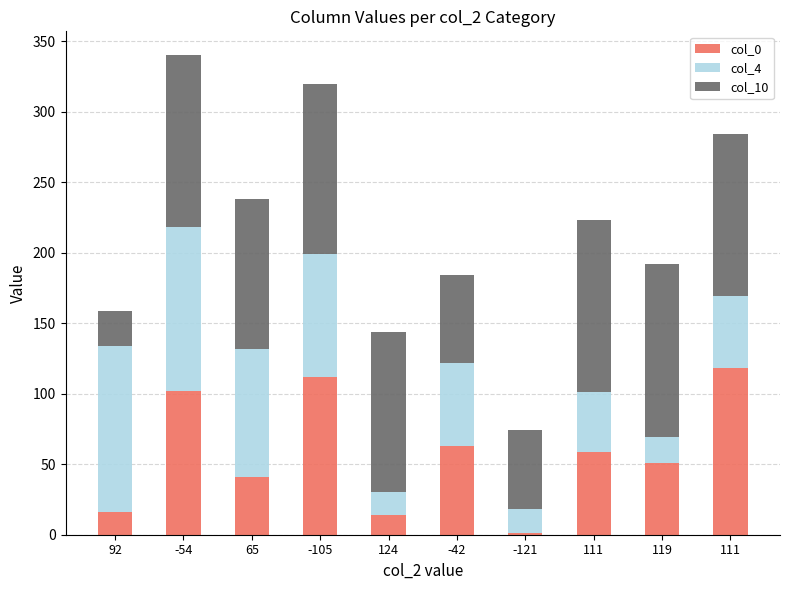

The col_4 series shows 117 at -105. True or false?

False